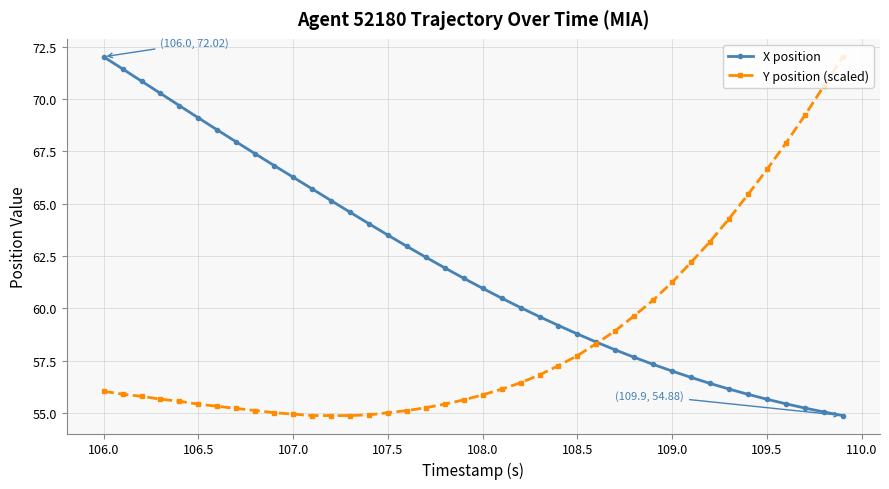

Rank the series by their average value, from lowest to highest.

Y position (scaled), X position